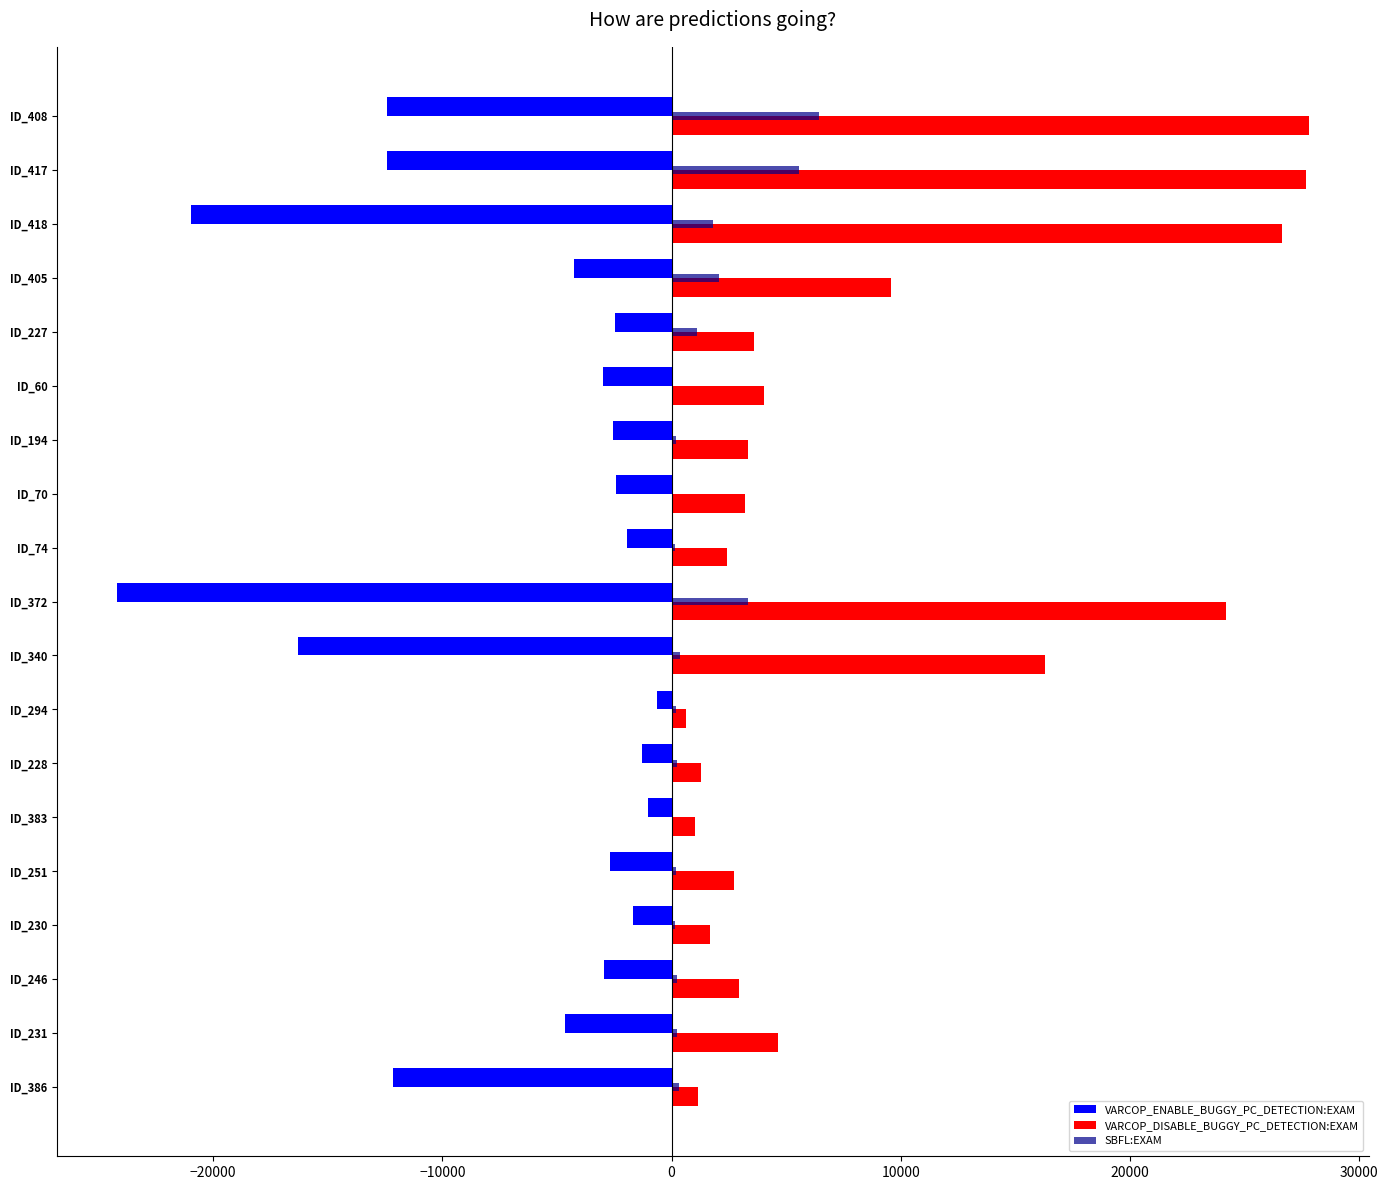

At which label is SBFL:EXAM closest to 3241?

ID_372